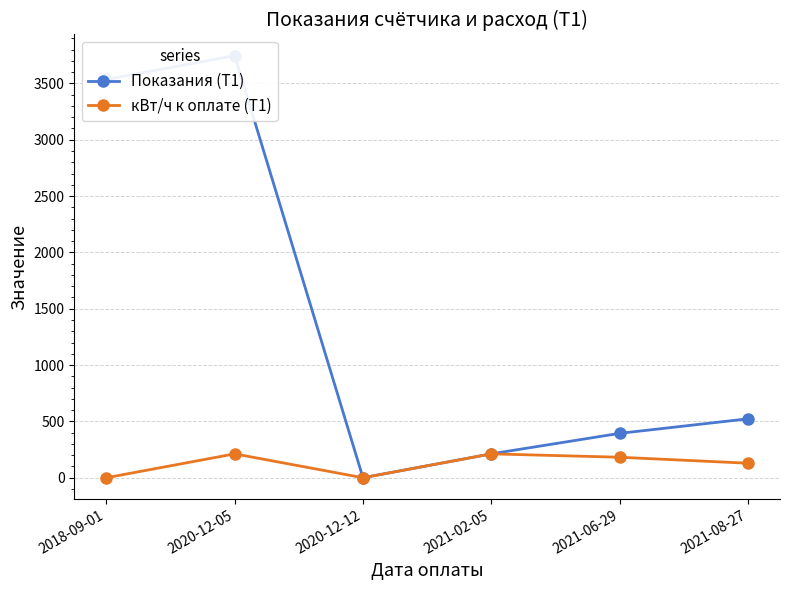

How many positive values does the Показания (Т1) series have?

5